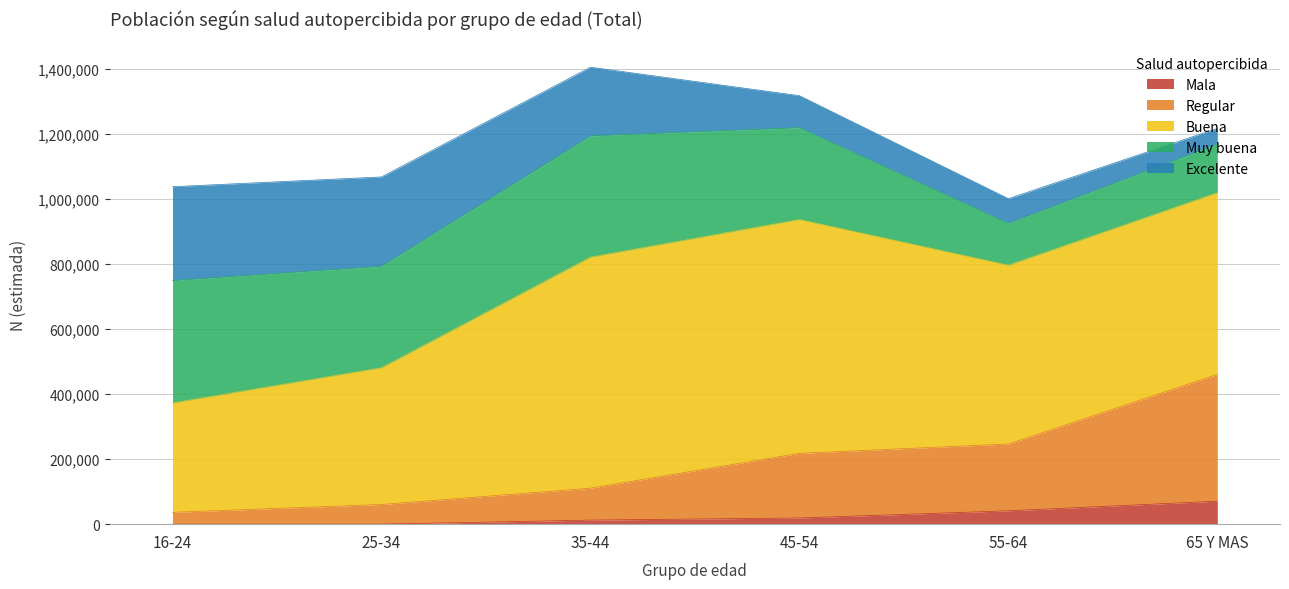

Does the chart display data point markers on the line(s)?

No